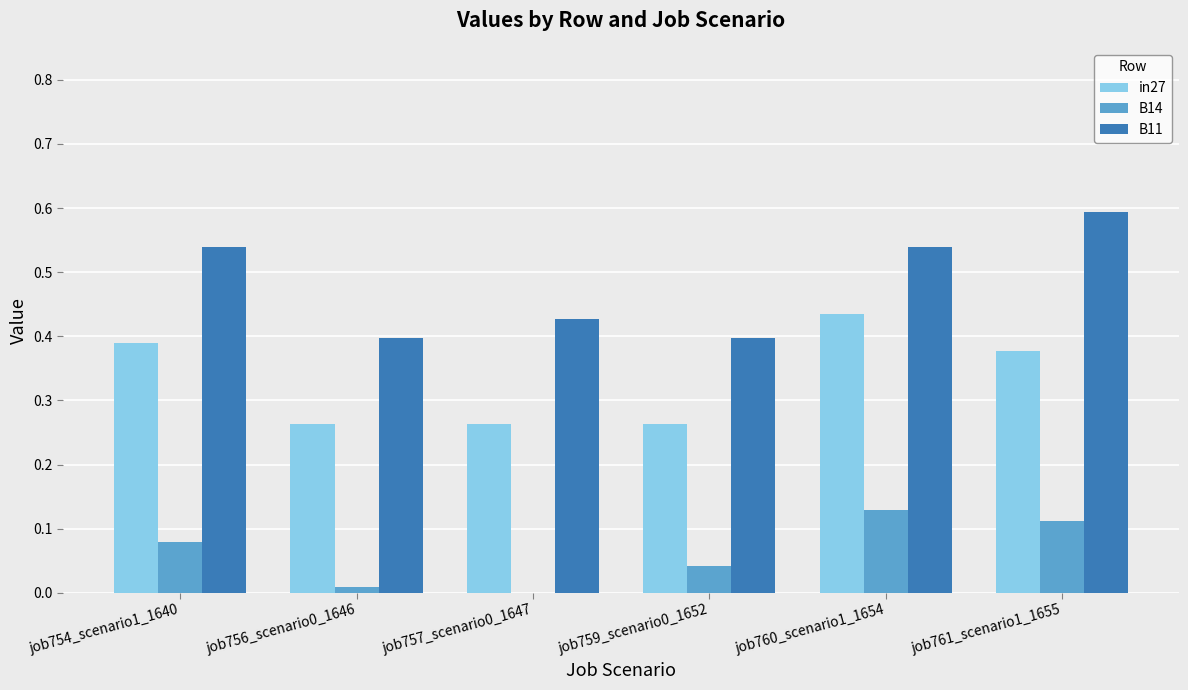

What is the total value across all series at job756_scenario0_1646?

0.7